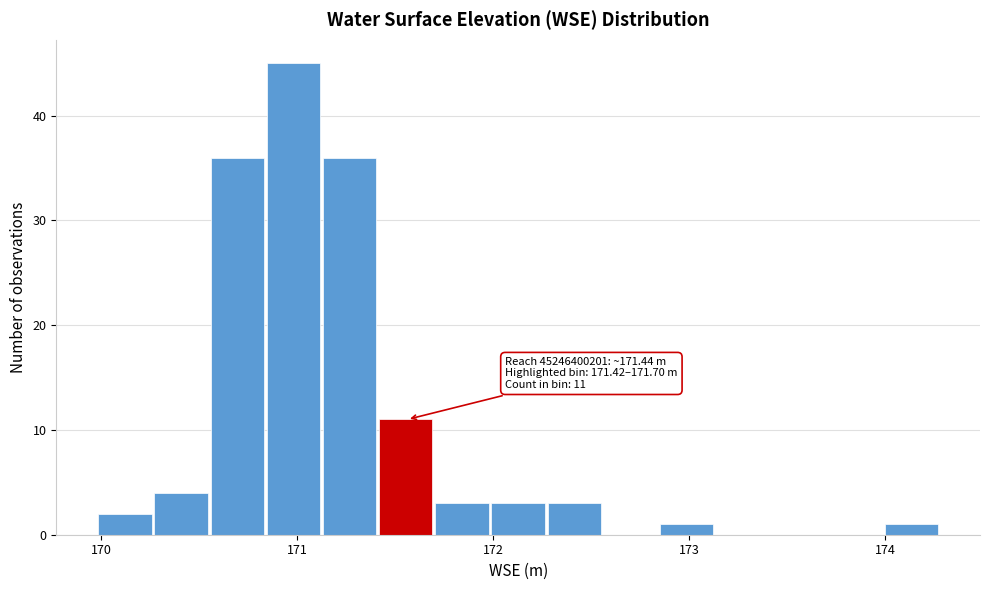

Around what value on the x-axis is the tallest bar? Give the approximate position of its centre, as read against the axis.

171.0